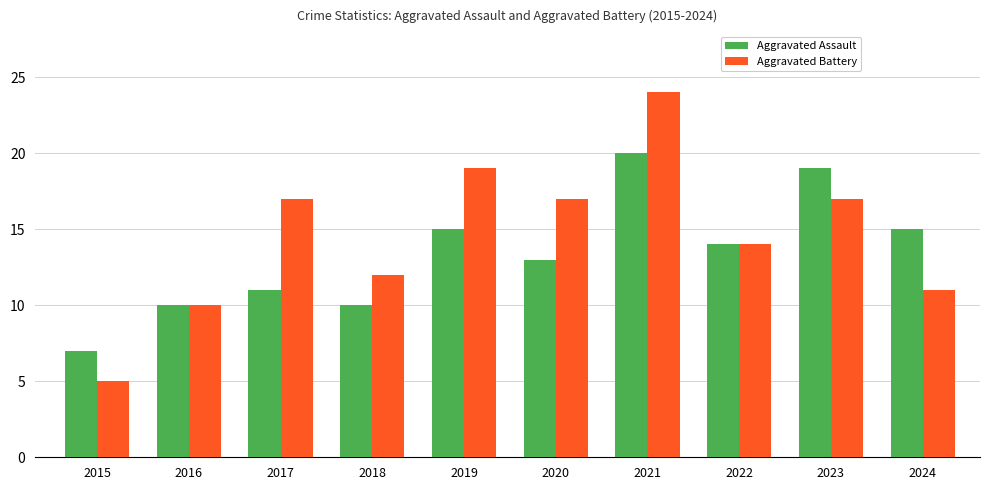

The value of Aggravated Battery at 2017 is 17. True or false?

True